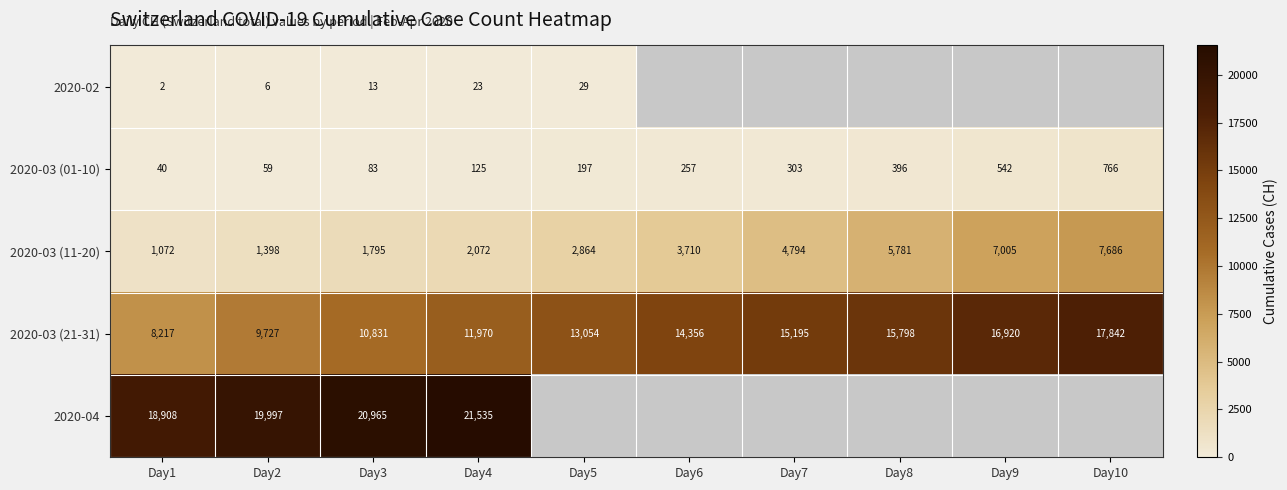

What is the maximum value for 2020-03 (21-31)?

17842